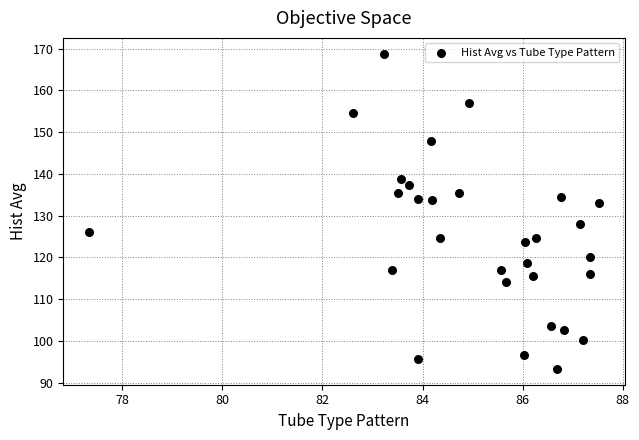

What is the range of Y values (max minus min)?

75.5